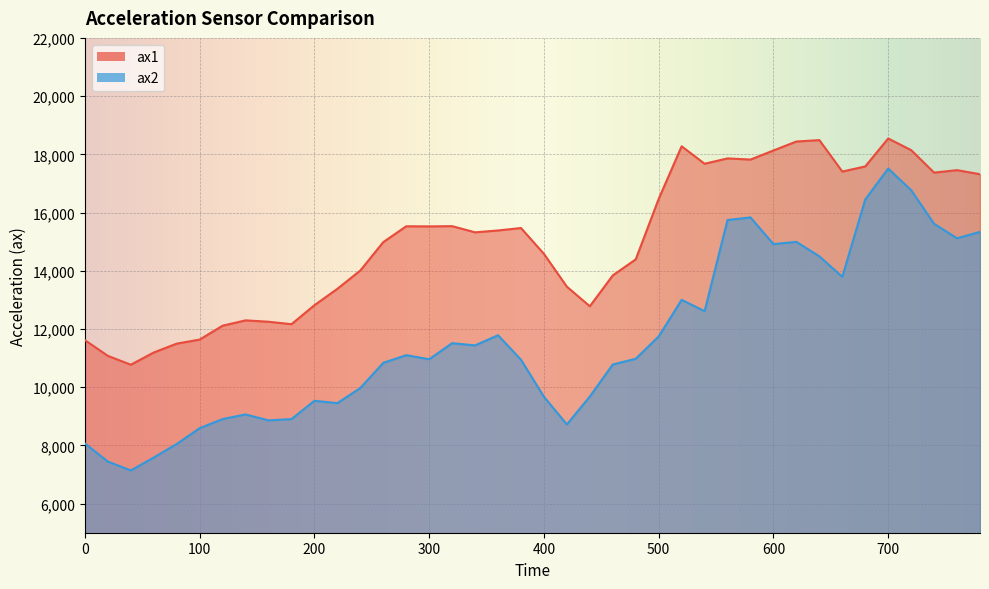

Reading left to right, what are all the values shown in this chart?

ax1: 11616	11076	10772	11192	11496	11636	12112	12296	12248	12164	12816	13380	14008	14984	15528	15524	15532	15320	15384	15468	14580	13452	12780	13840	14392	16468	18276	17676	17860	17820	18132	18440	18488	17408	17584	18544	18144	17372	17456	17316
ax2: 8068	7444	7140	7584	8048	8592	8904	9064	8860	8904	9532	9452	9972	10836	11100	10960	11512	11436	11784	10944	9672	8720	9680	10780	10976	11744	13000	12612	15744	15832	14916	14992	14496	13792	16448	17512	16768	15612	15116	15336